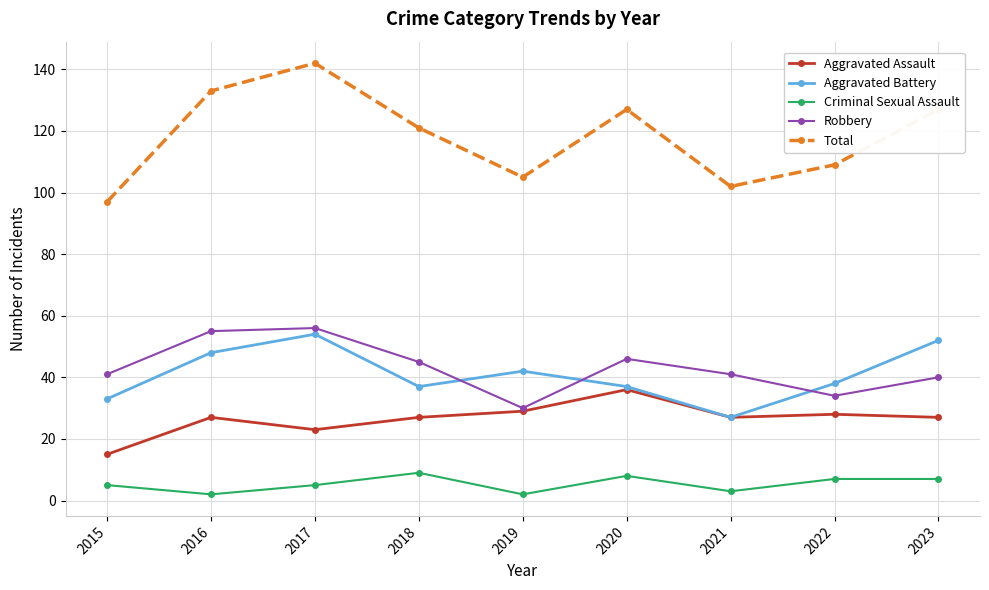

Which series changed the most between 2017 and 2018?

Total